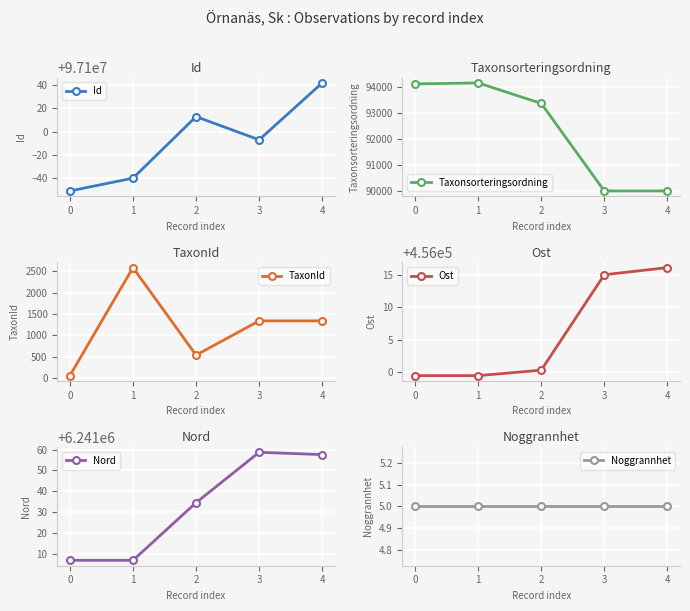

How many interior local peaks does the Nord series have?

1